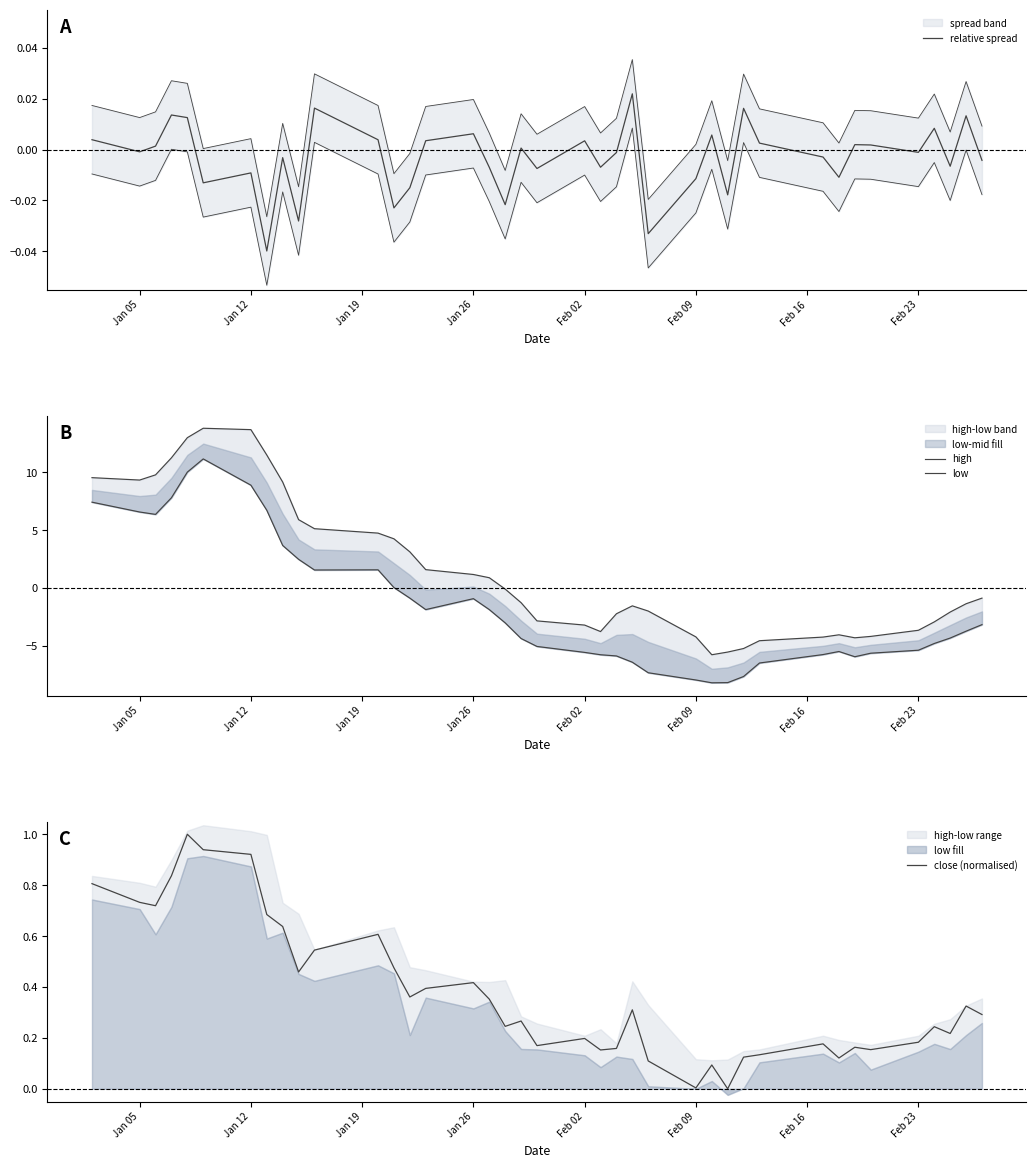

What is the highest value of the high series?

13.8